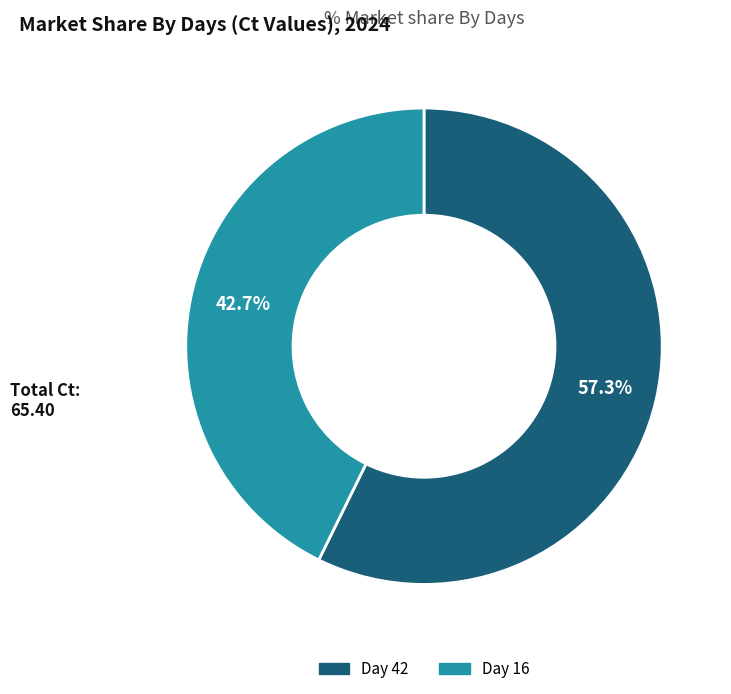

Rank the categories by value from highest to lowest.

Day 42, Day 16